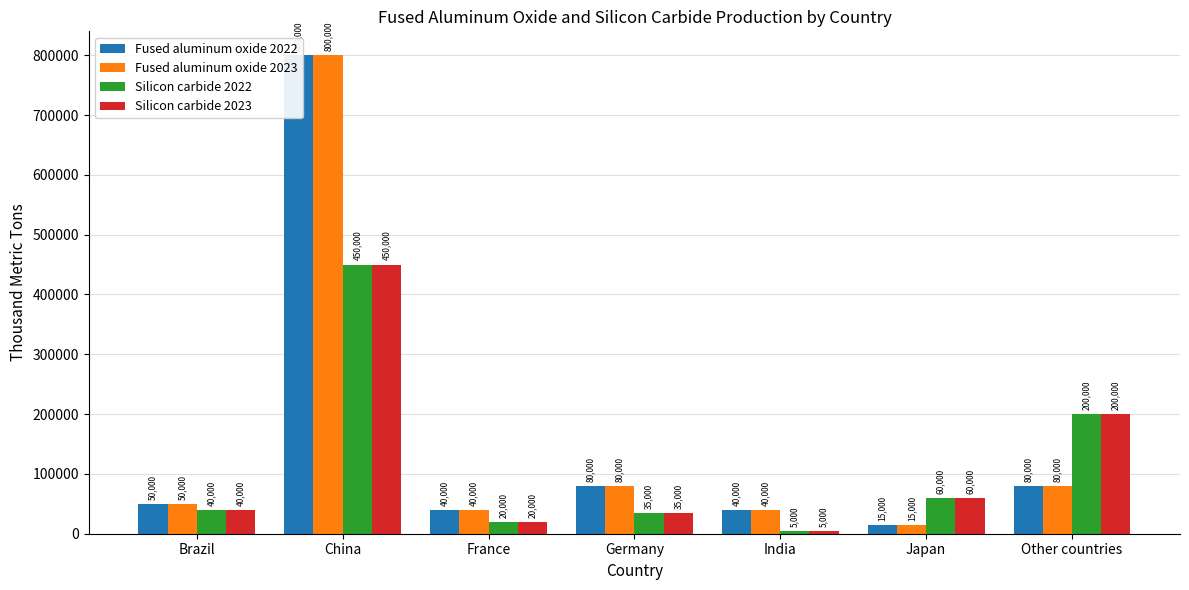

The Fused aluminum oxide 2023 series shows 21501 at Germany. True or false?

False